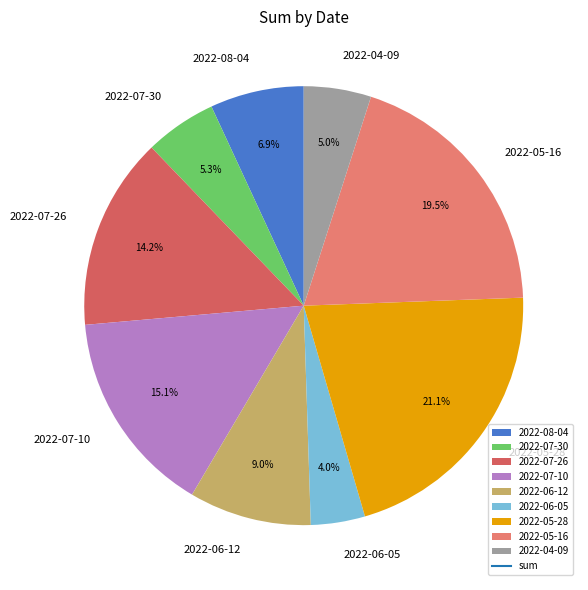

The 2022-04-09 slice represents 5% of the pie. True or false?

True